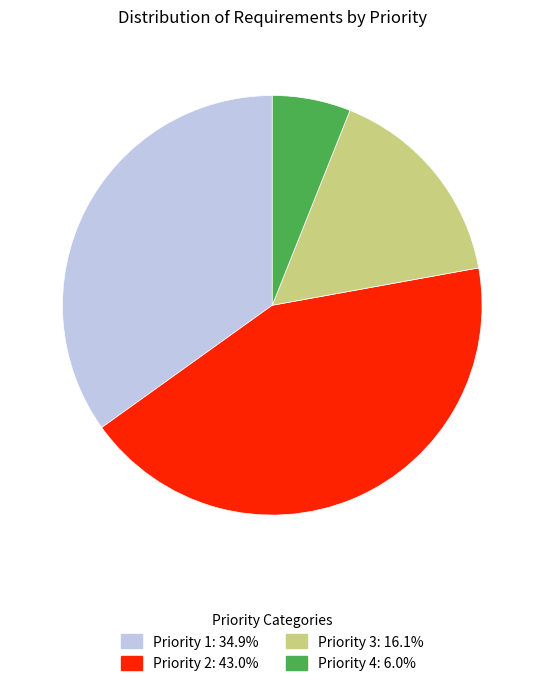

Approximately how many times larger is the value at Priority 2 compared to Priority 1?

1.2